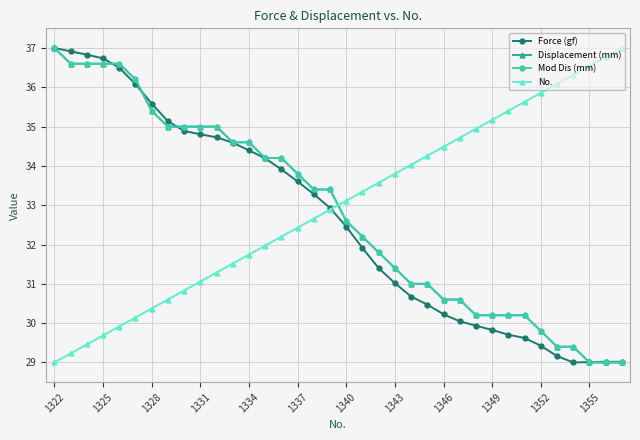

What is the maximum value for No.?

37.0